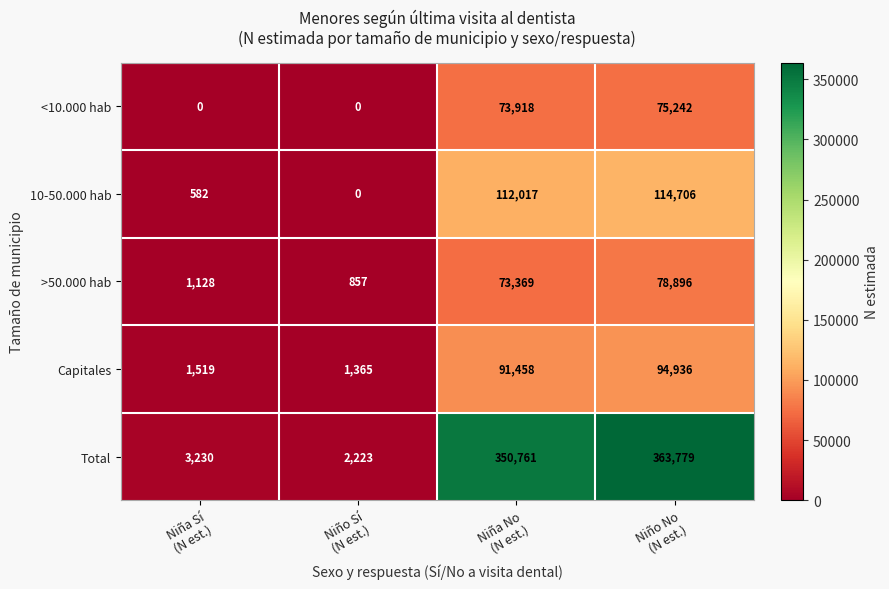

What is the spread (max minus min) of values at Niña No
(N est.)?

277392